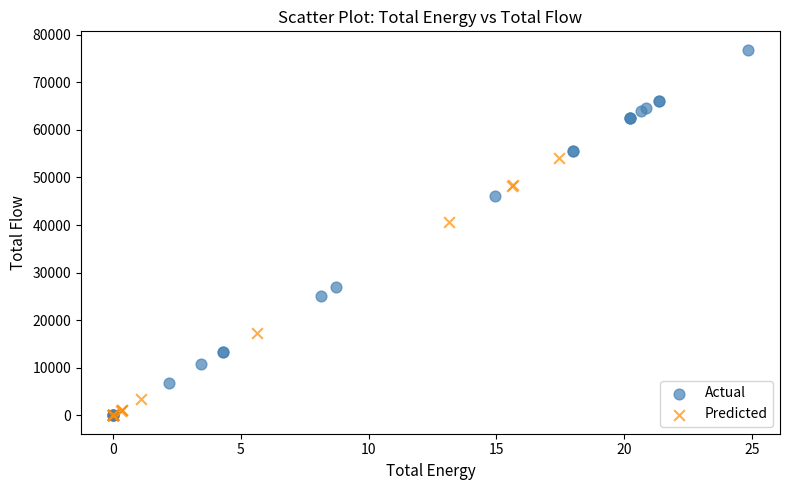

Which series contains the highest Y value?

Actual